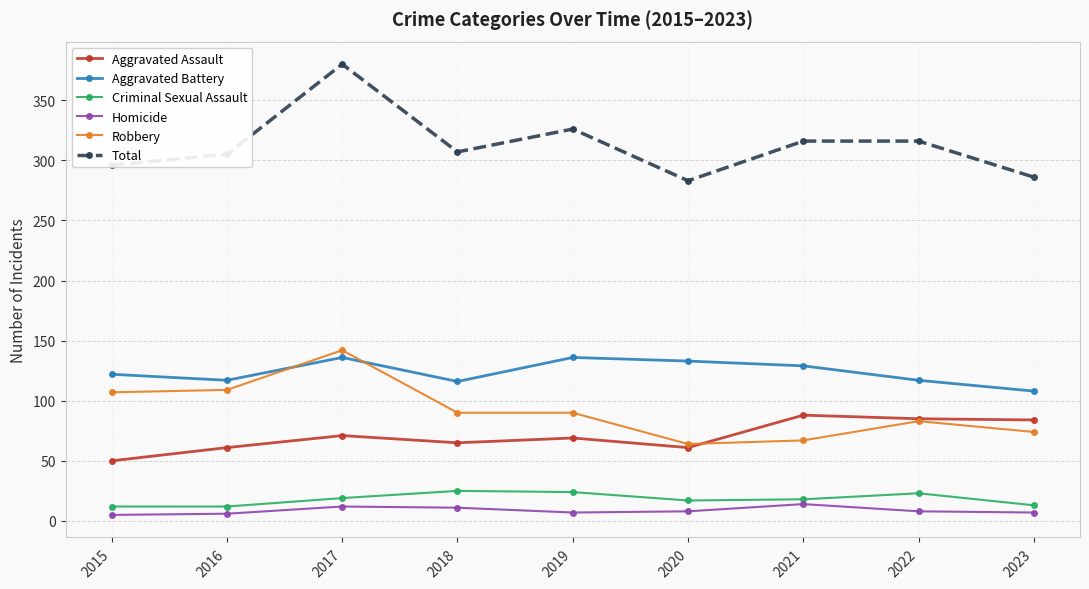

At which category does Robbery reach its first local peak?

2017